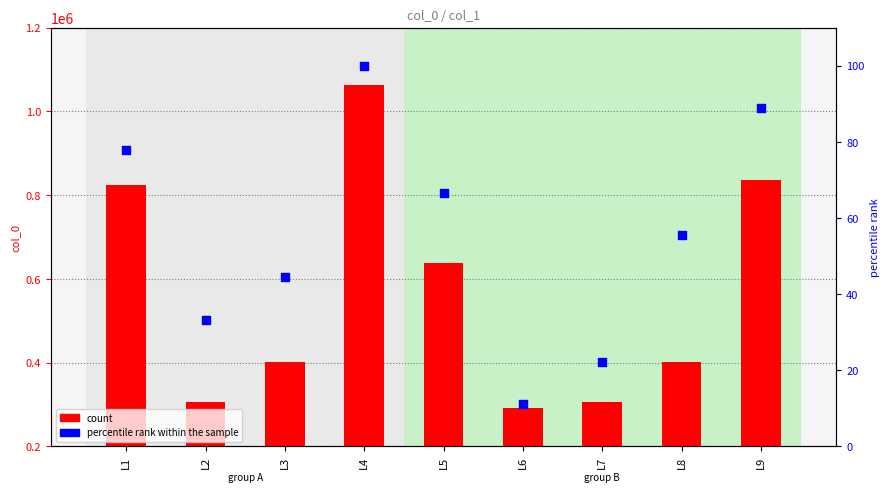

At which category is the sum across all series the highest?

L4